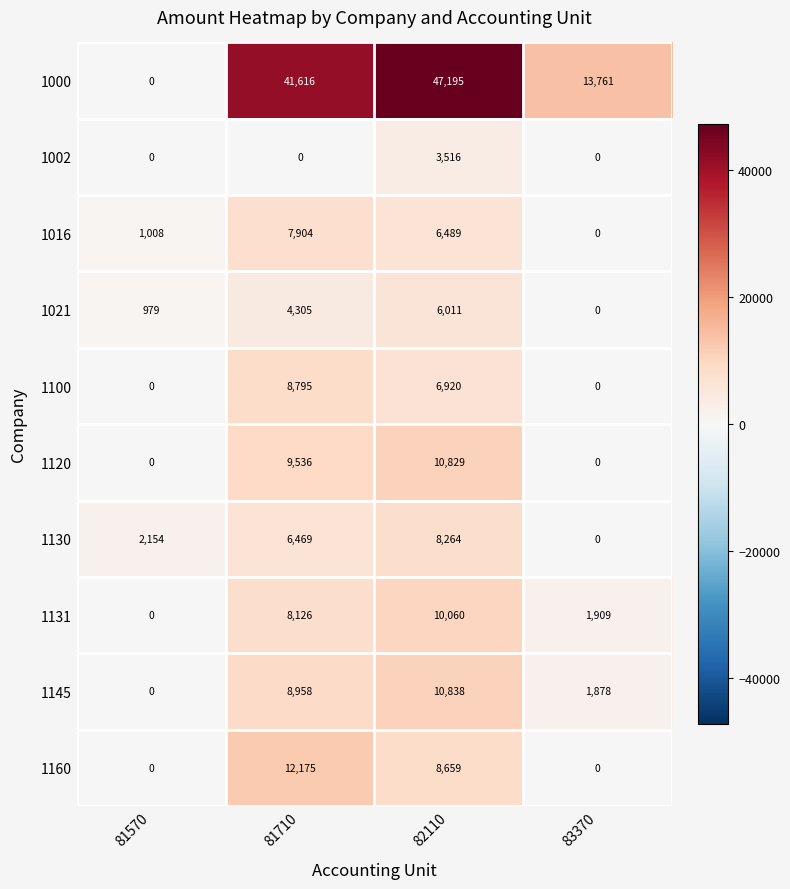

How many series are shown in this chart?

10